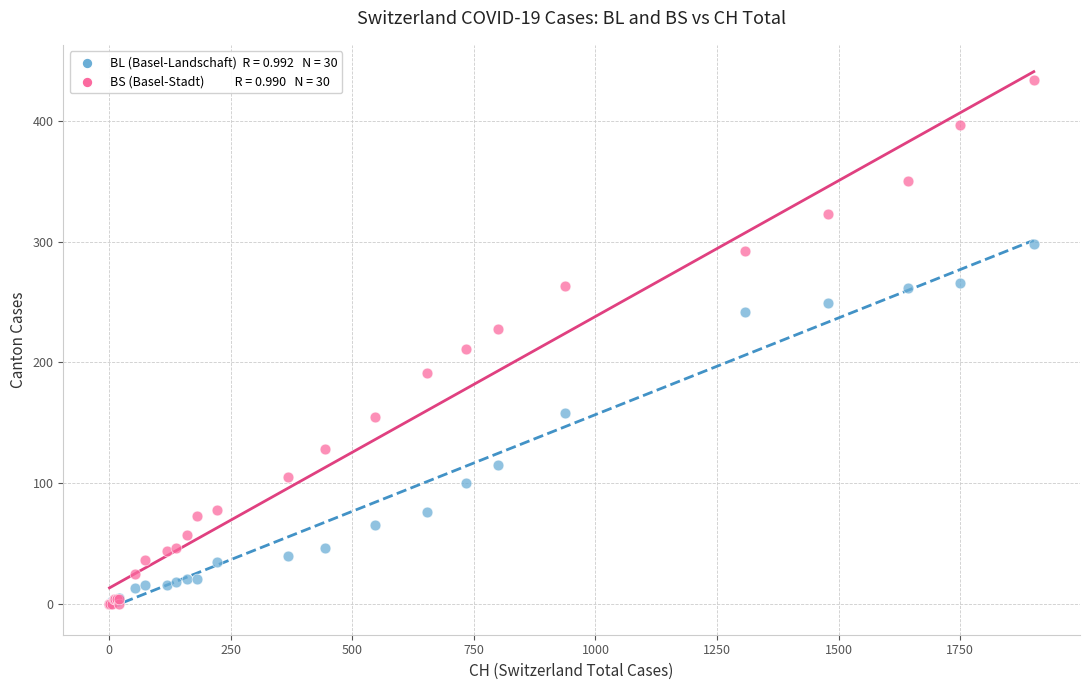

Across all series, what Y value is closest to 217?

211